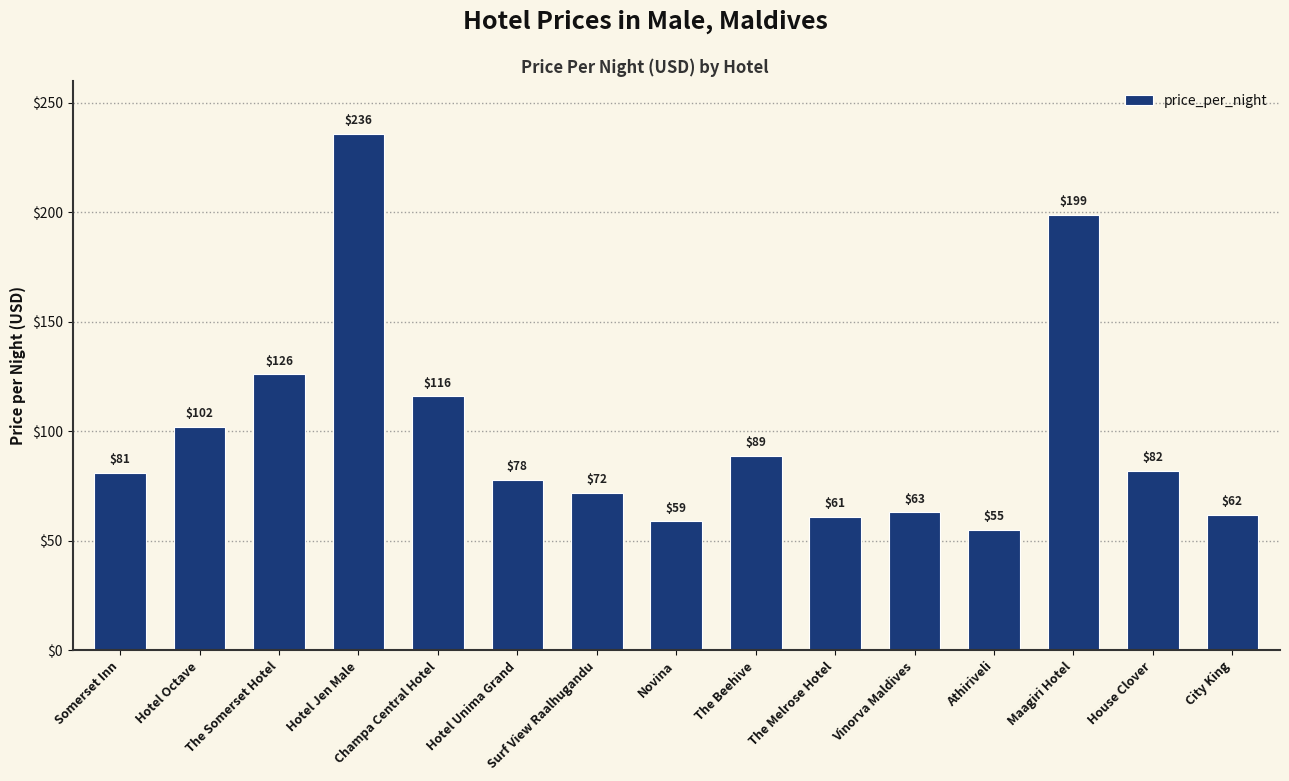

Rank the categories by value from highest to lowest.

Hotel Jen Male, Maagiri Hotel, The Somerset Hotel, Champa Central Hotel, Hotel Octave, The Beehive, House Clover, Somerset Inn, Hotel Unima Grand, Surf View Raalhugandu, Vinorva Maldives, City King, The Melrose Hotel, Novina, Athiriveli